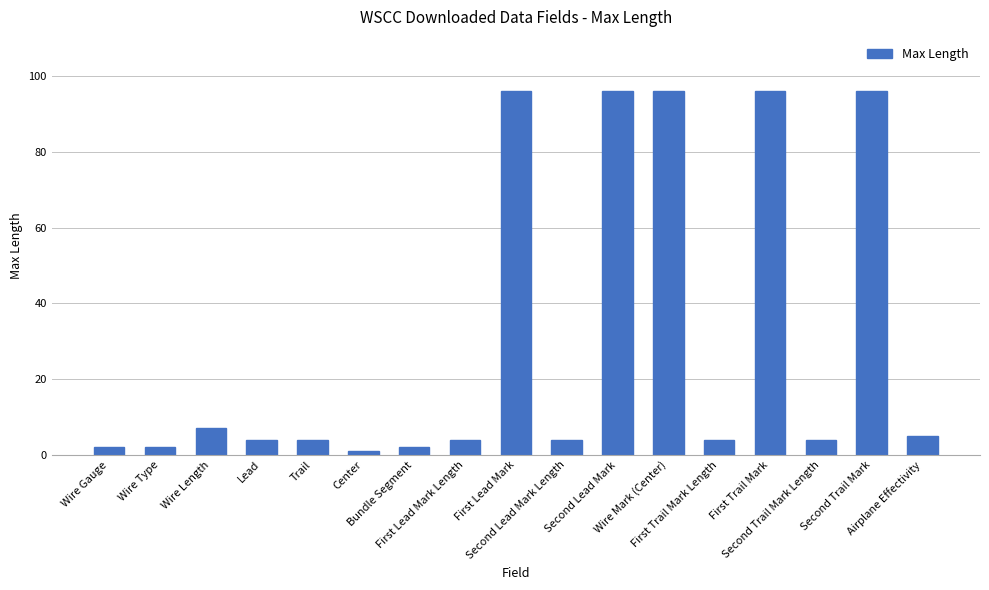

Reading left to right, extract all data points from this chart.

2	2	7	4	4	1	2	4	96	4	96	96	4	96	4	96	5